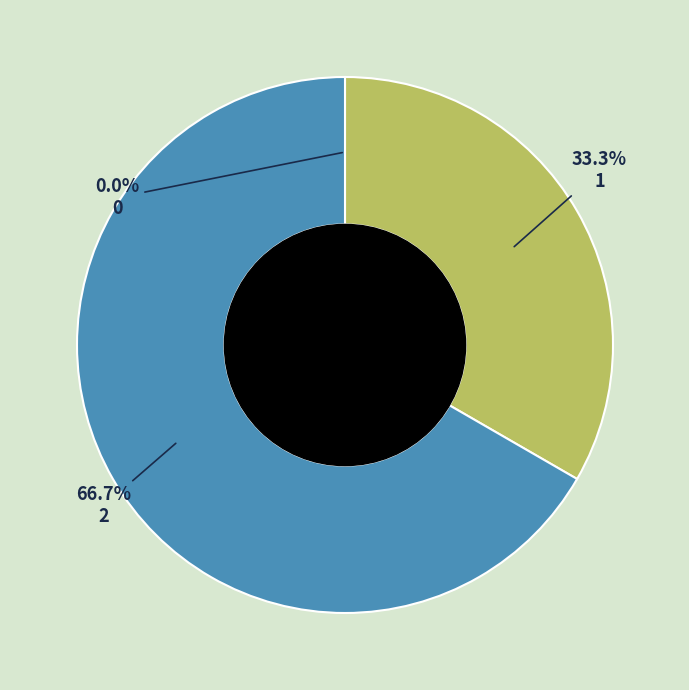

To the nearest percent, what is the average slice percentage?

33%